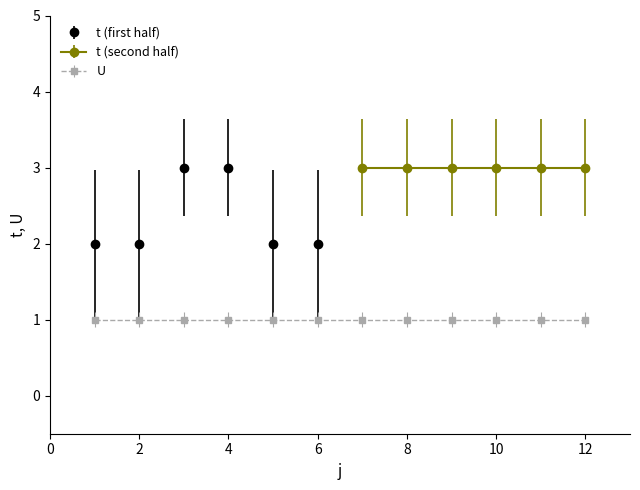

What is the value of the t point at the 12th from the left?

3